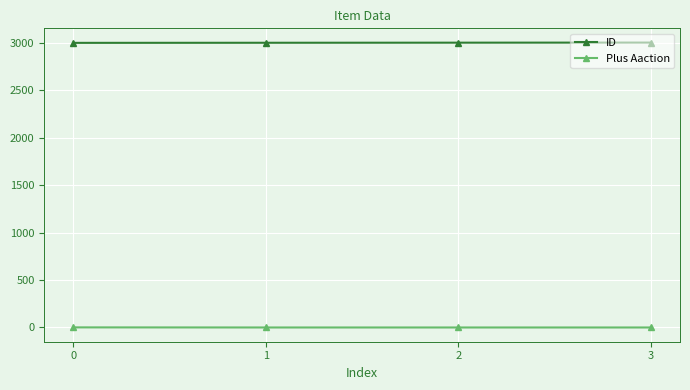

Is the value of Plus Aaction at 1 greater than the value of ID at 2?

No